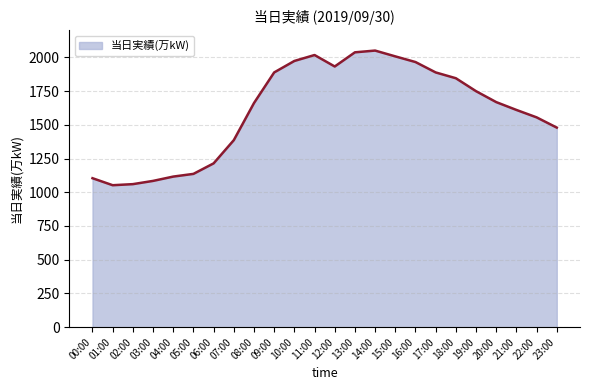

Where is the first local maximum?

11:00